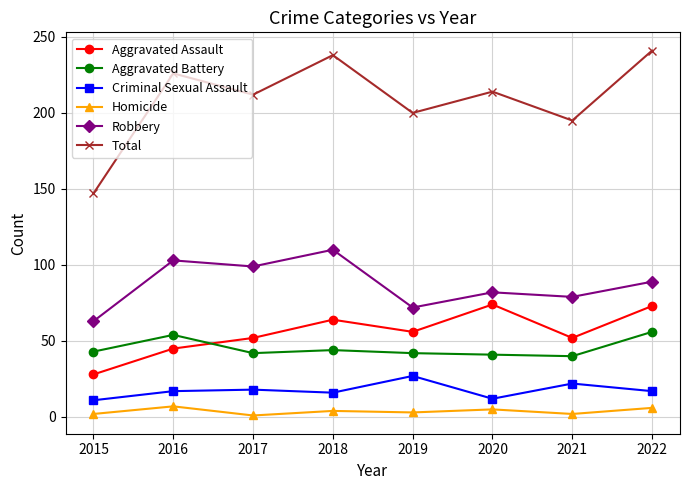

What is the value of the Aggravated Battery point at the 5th from the left?

42